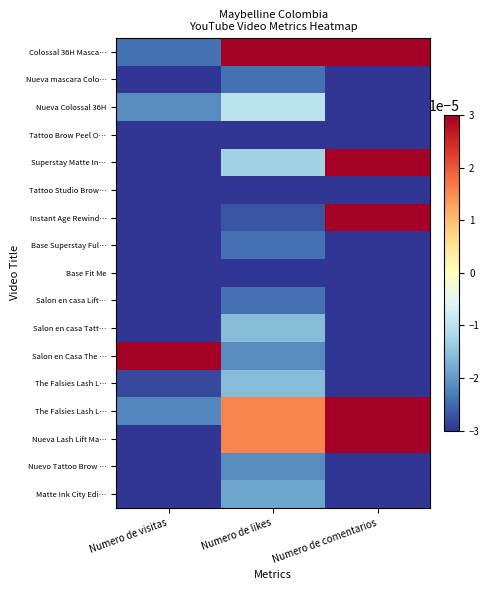

Which category has the lowest value across all series?

Numero de comentarios